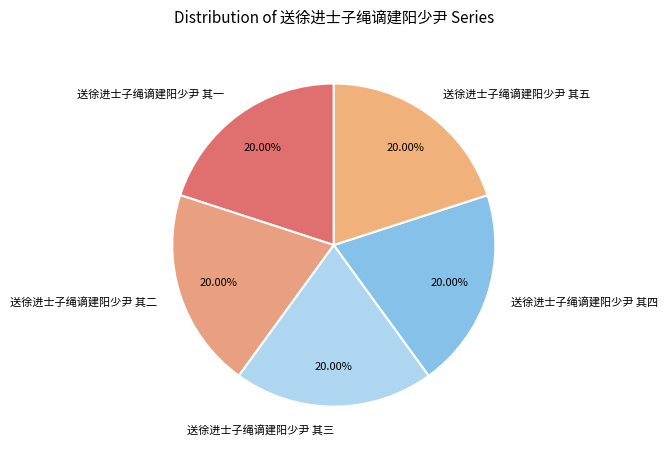

Is there a majority slice in this chart?

No